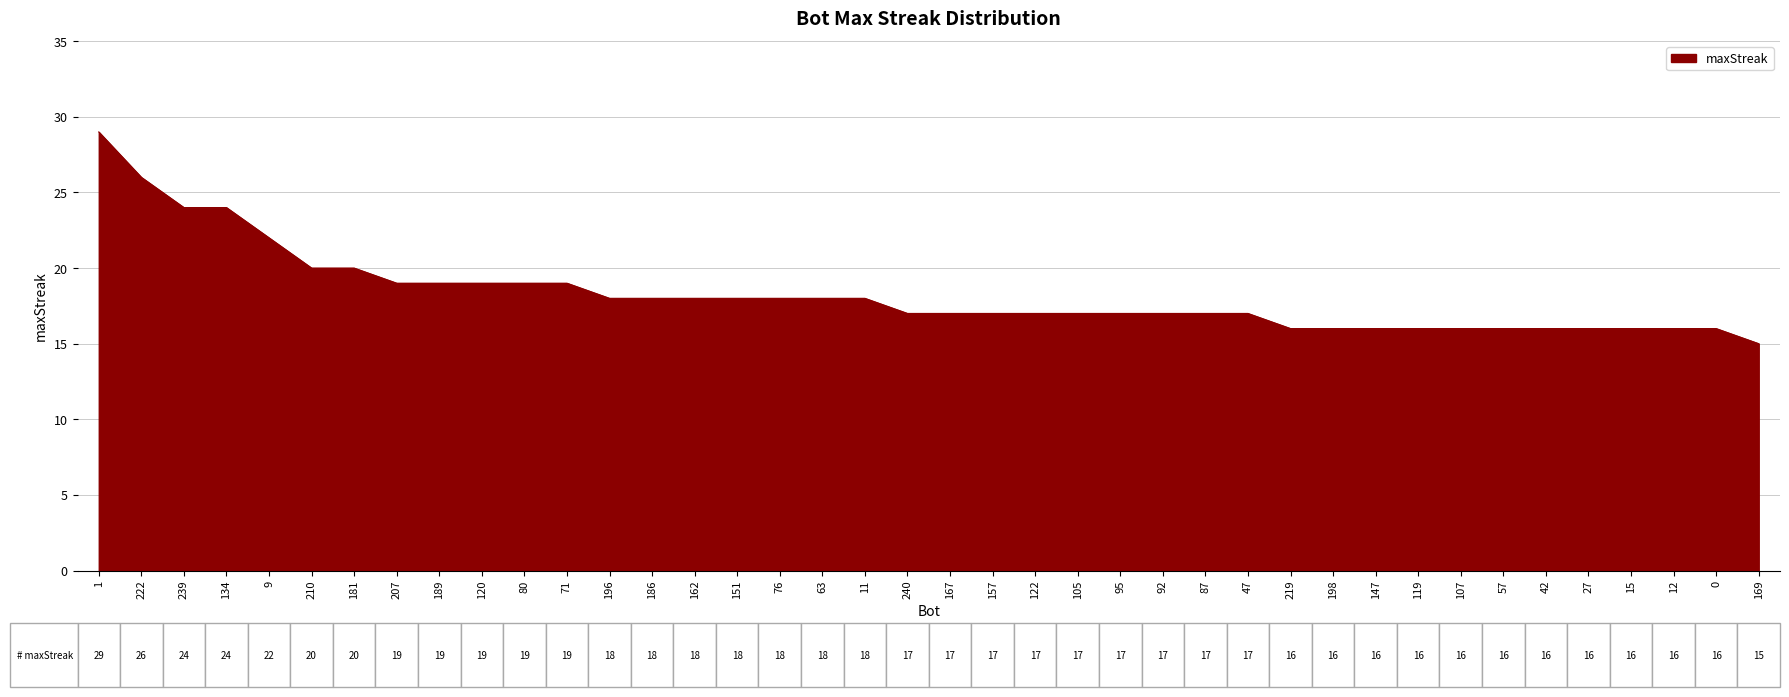

Which label corresponds to the smallest value in the chart?

169